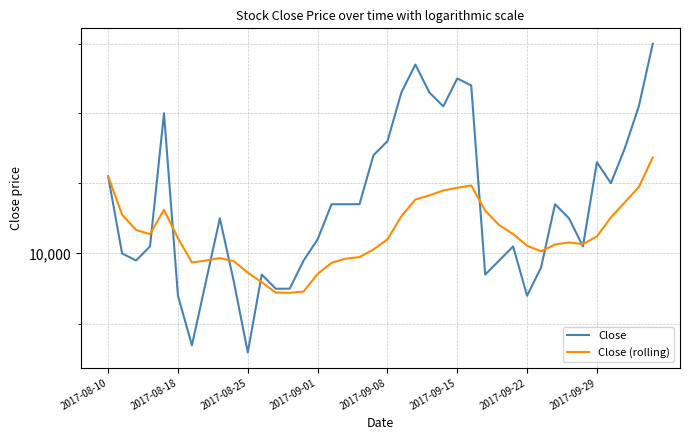

At which category is the sum across all series the highest?

39